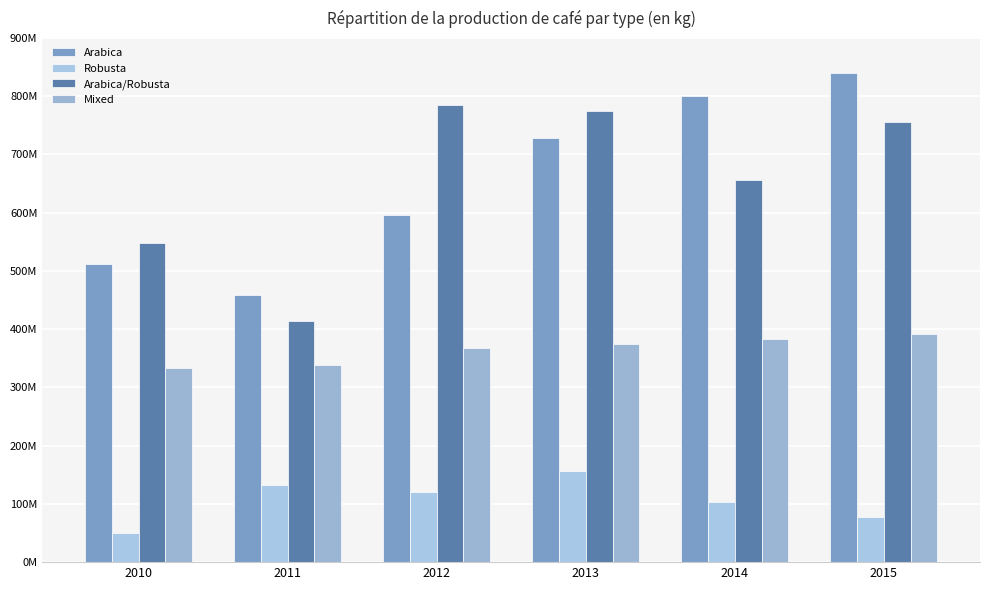

Where is Mixed nearest to the value 362250000?

2012